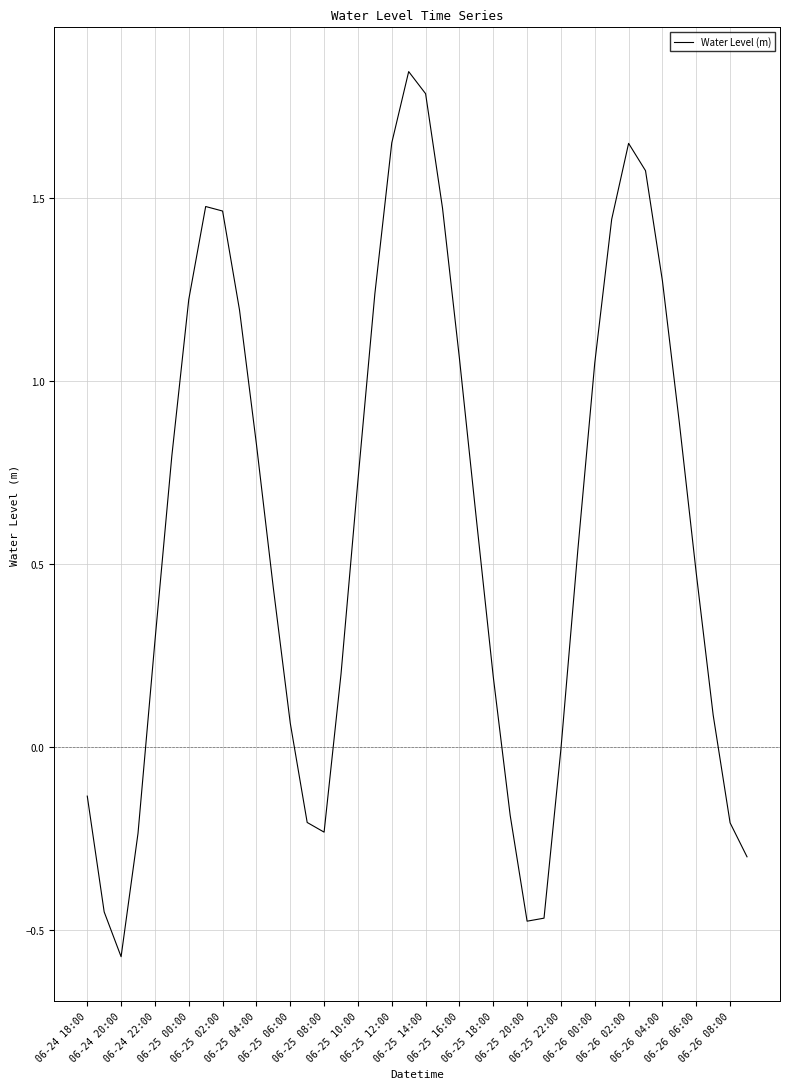

What is the difference between the maximum and minimum values?

2.4